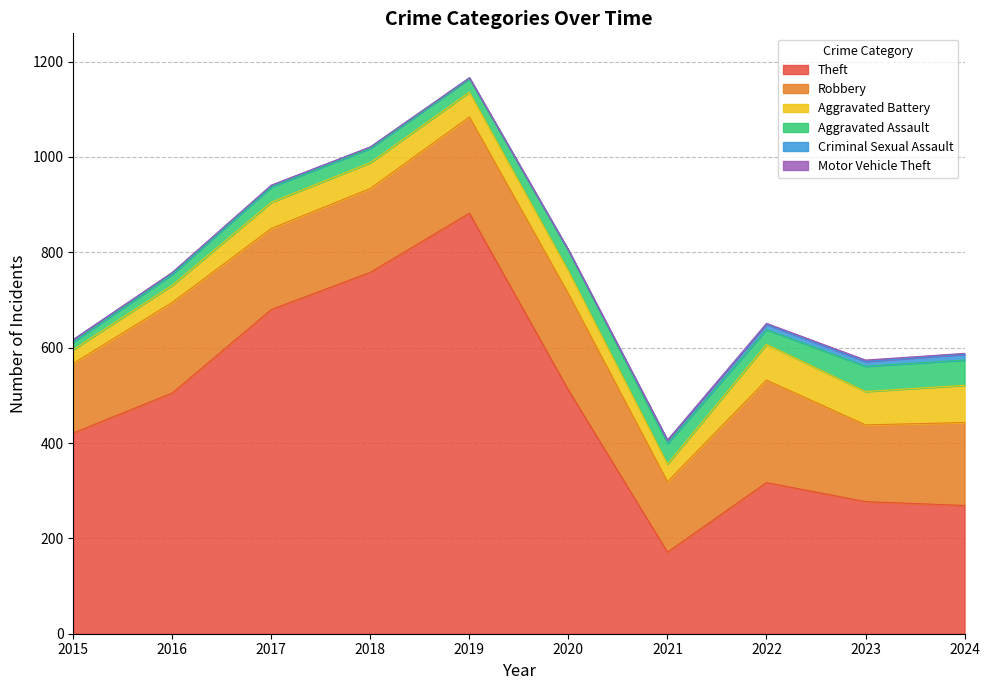

What is the difference between the maximum and minimum values in the Robbery series?

69